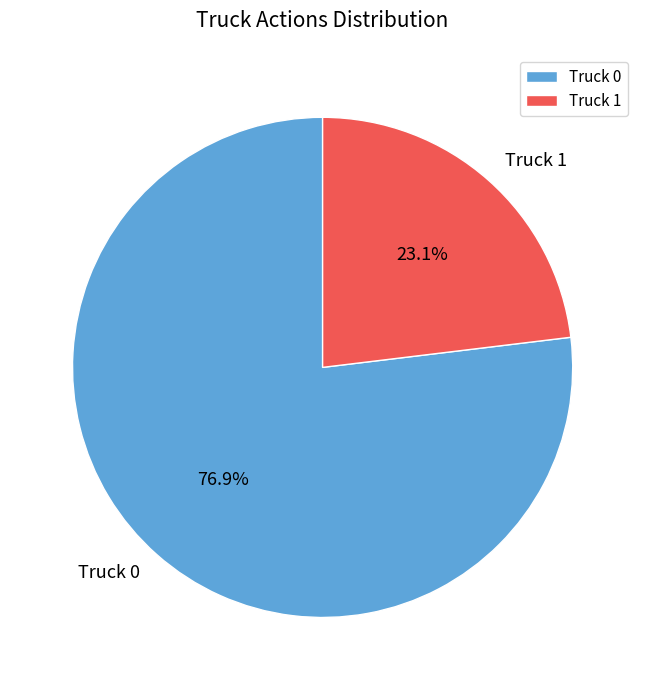

How many slices are in this pie chart?

2